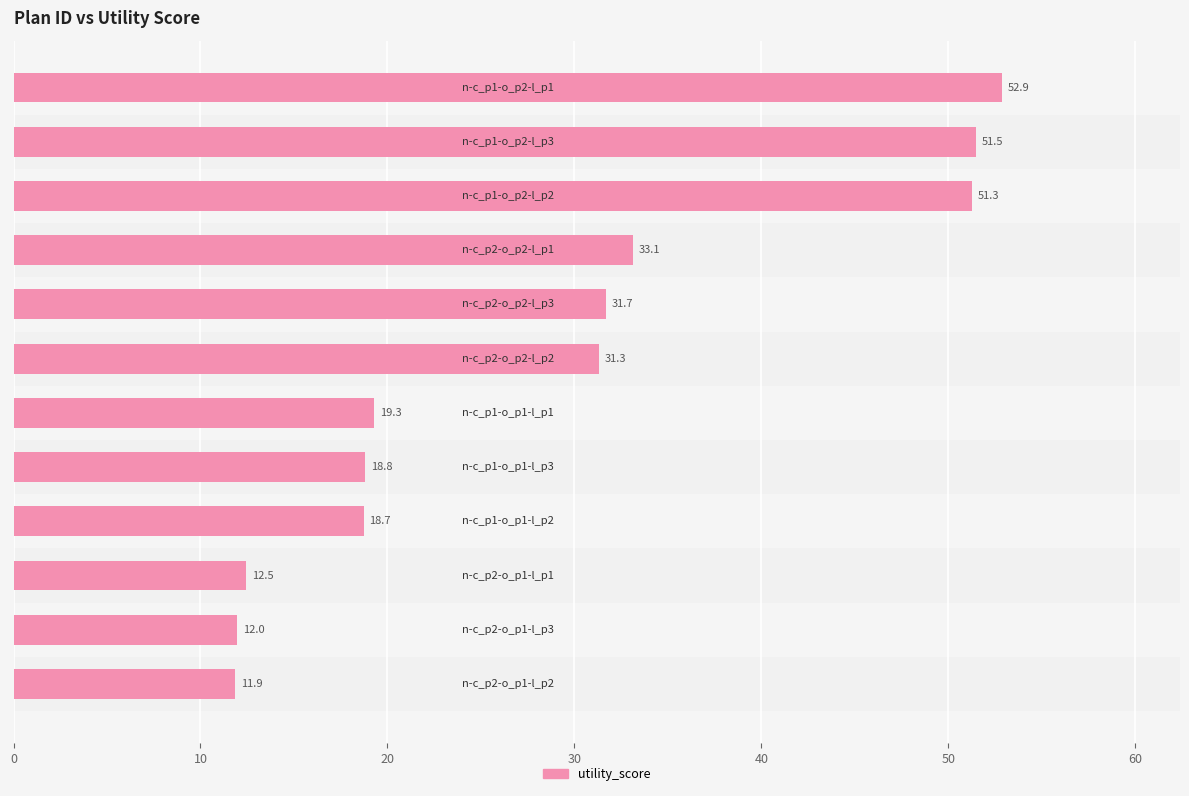

Reading bottom to top, what are all the values shown in this chart?

11.9	12.0	12.5	18.7	18.8	19.3	31.3	31.7	33.1	51.3	51.5	52.9